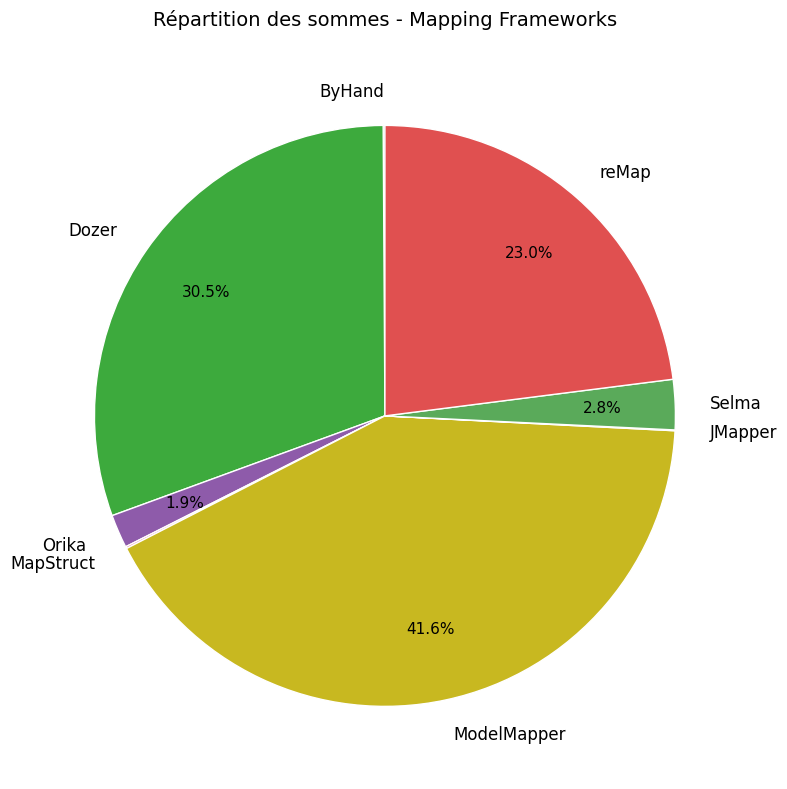

What is the largest slice in the pie chart?

ModelMapper